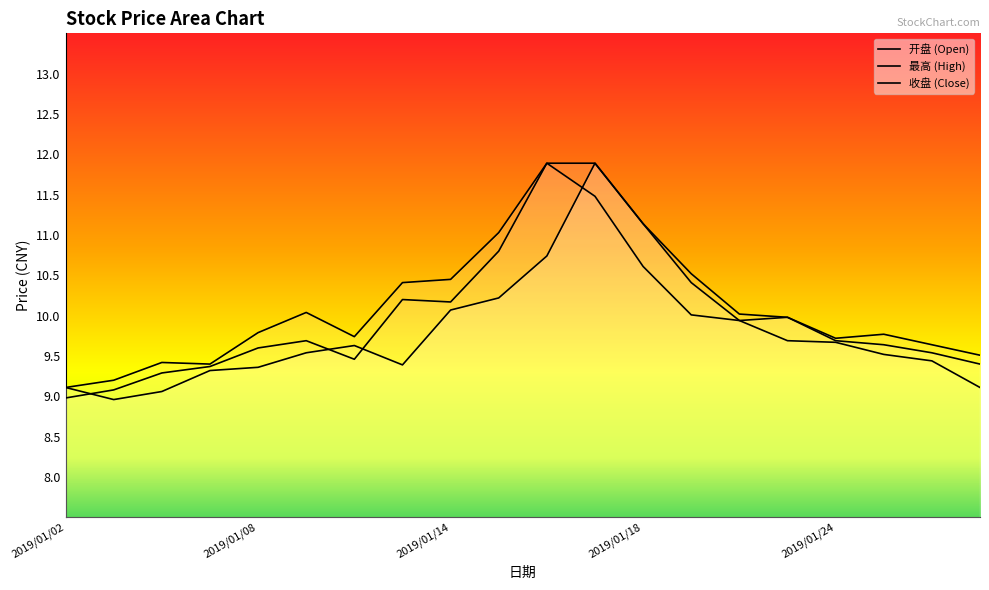

True or false: 收盘 and 最高 cross at least once.

False